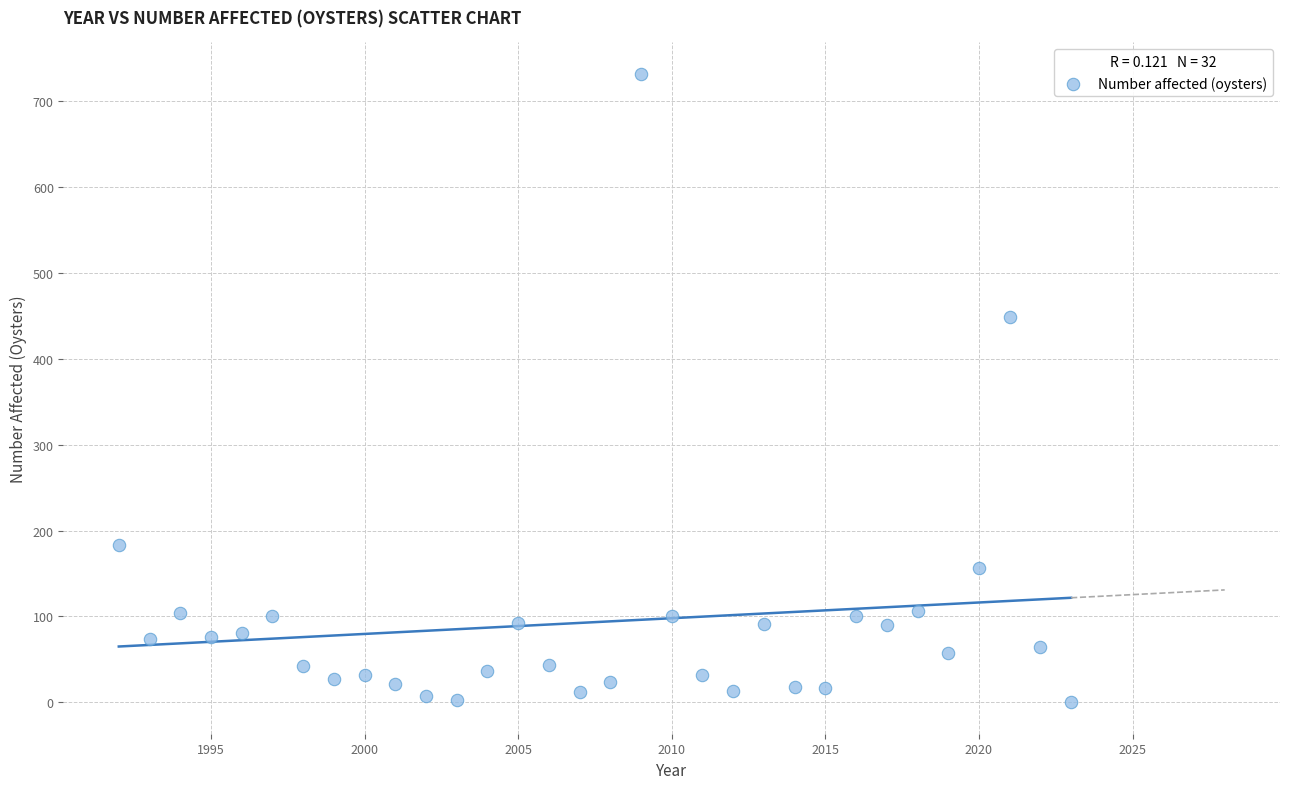

What is the range of X values (max minus min)?

31